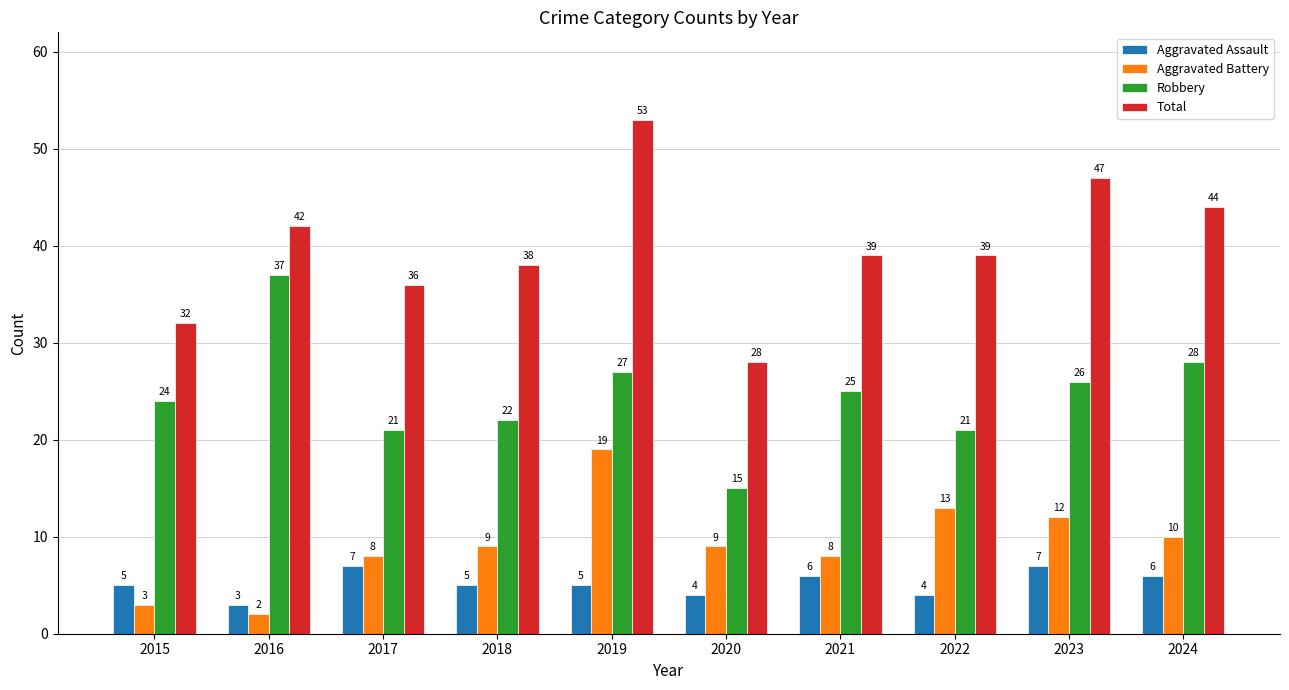

How many Aggravated Assault values are between 4 and 6?

7